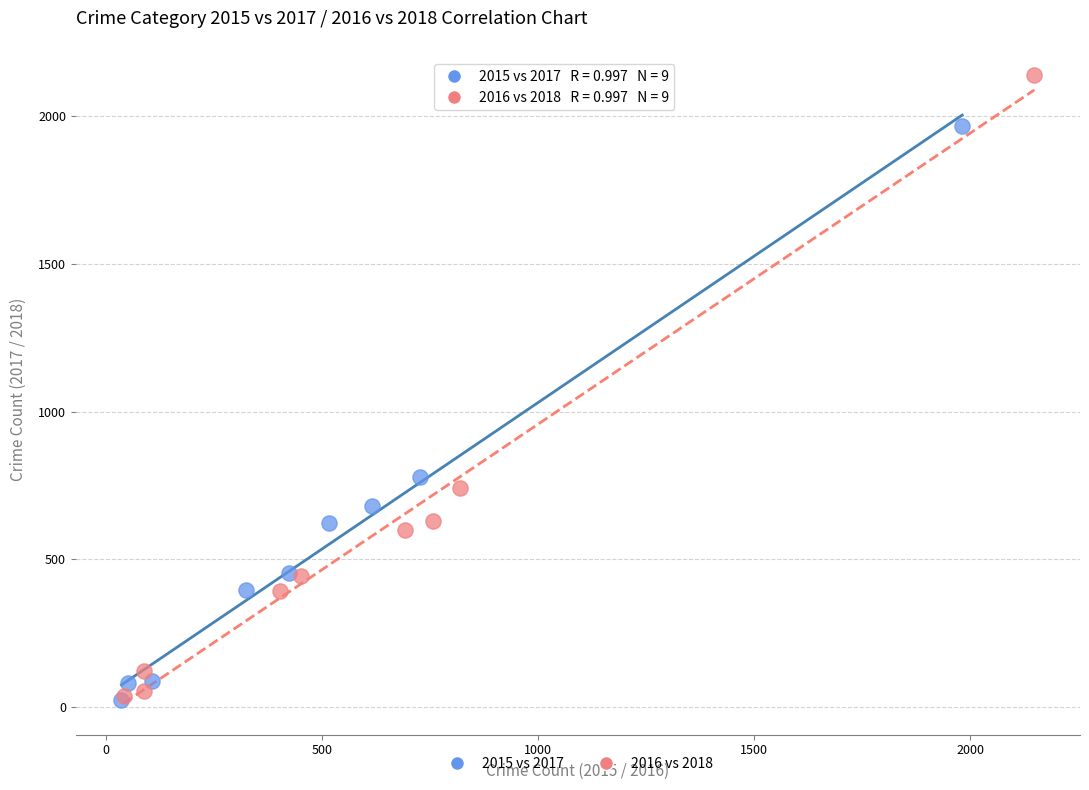

Which series contains the highest Y value?

2016 vs 2018